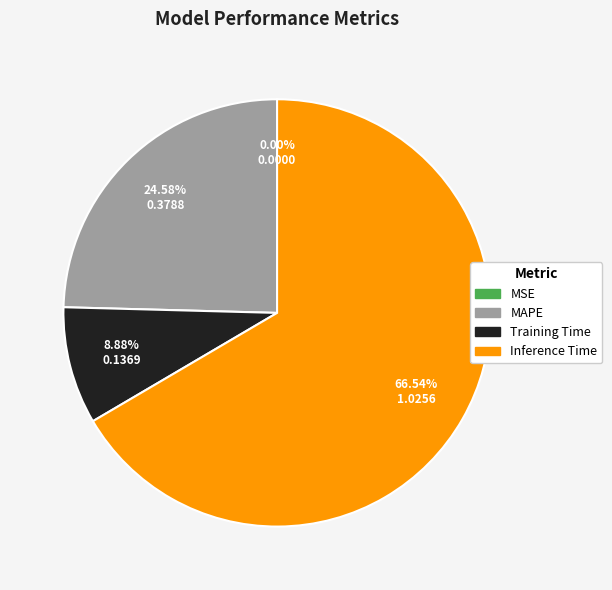

Is there any slice that represents more than half of the pie?

Yes